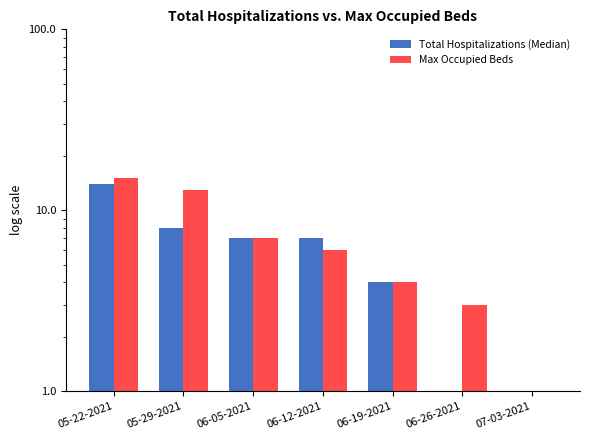

What are all the series names shown in the legend?

Total Hospitalizations (Median), Max Occupied Beds